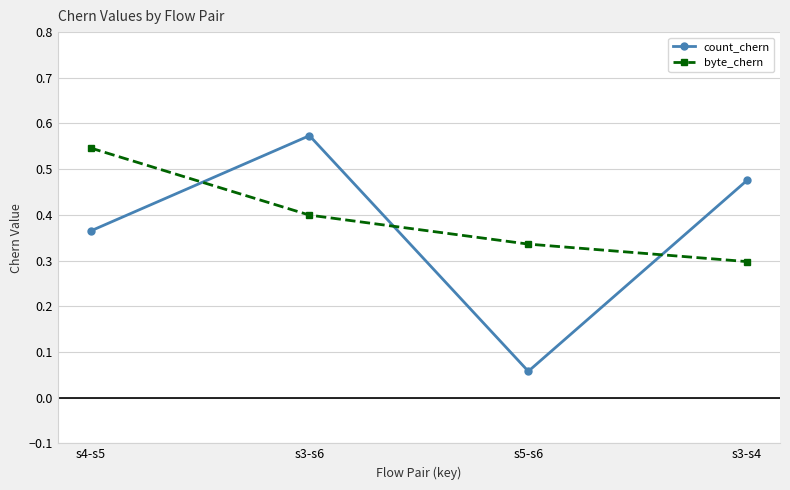

What is the label of the 1st point from the left?

s4-s5